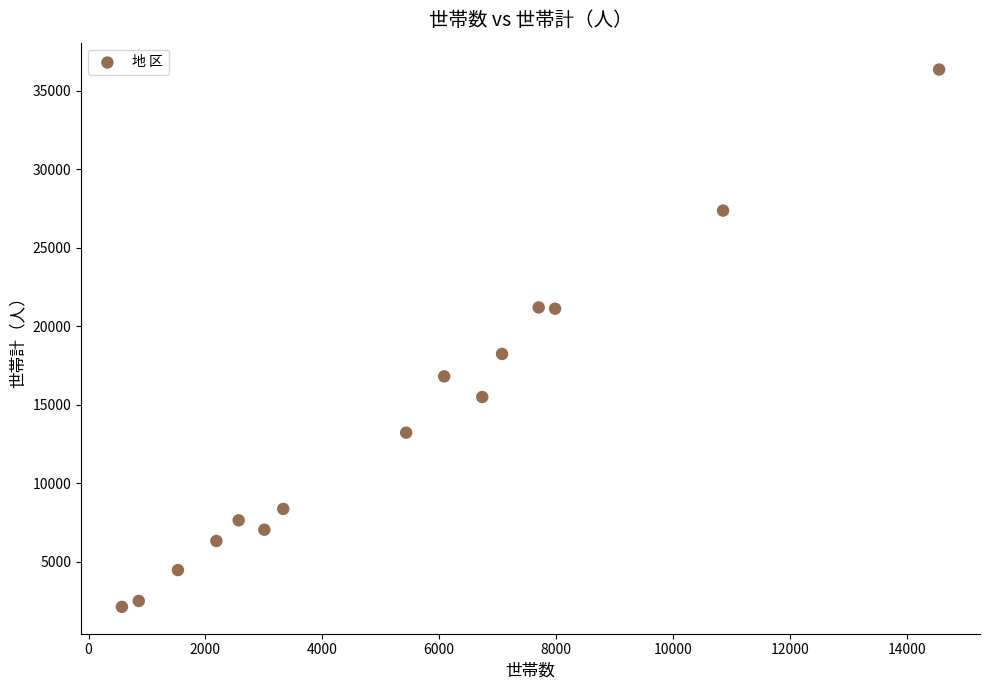

What Y value in the scatter plot is closest to 19238?

18236